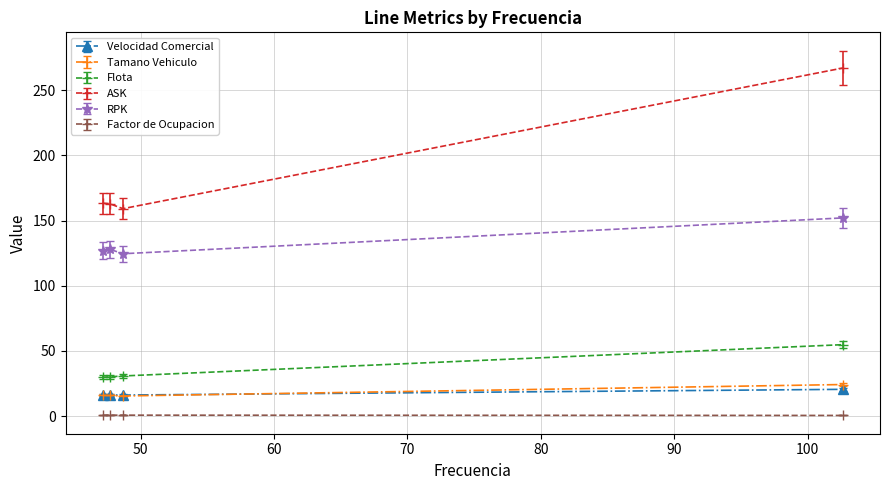

What is the lowest value of the Flota series?

29.8